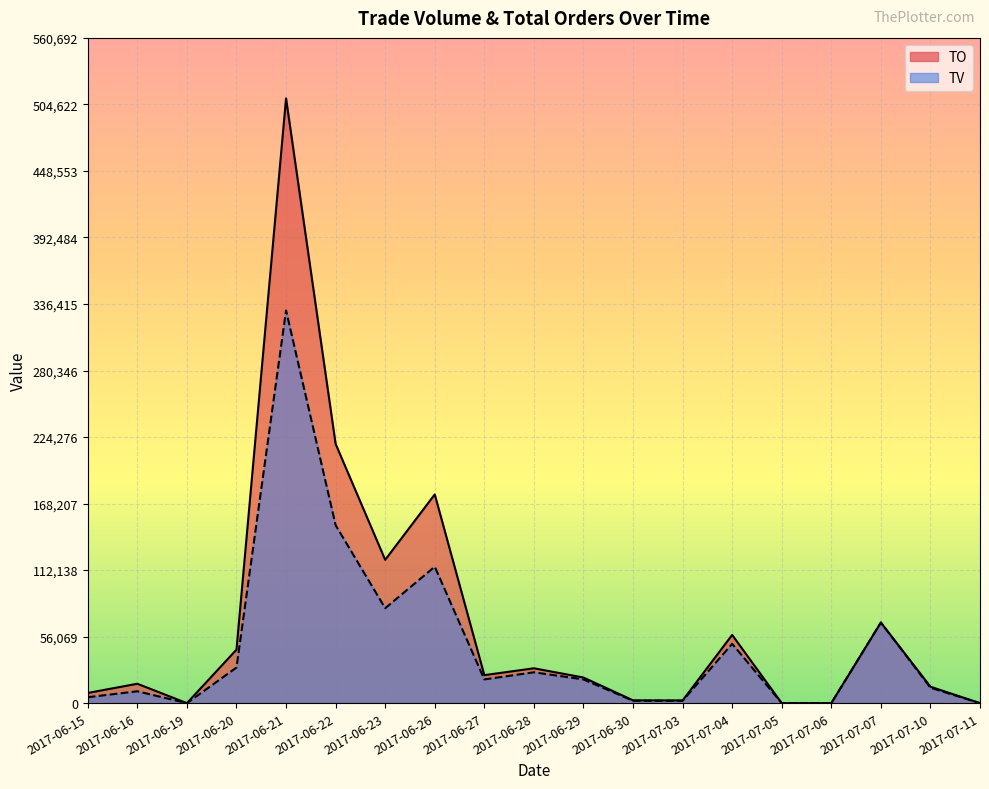

At 2017-07-10, list the series in order from smallest to largest.

TV, TO